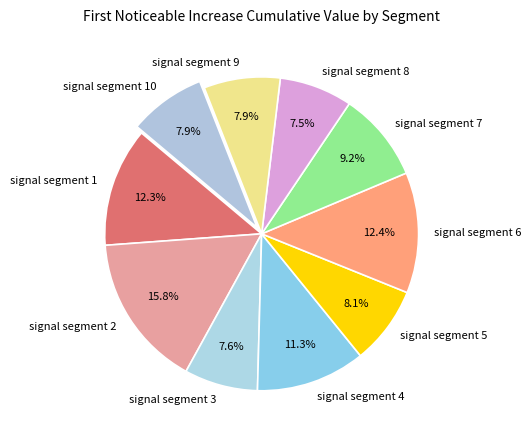

Count the number of slices in the pie.

10